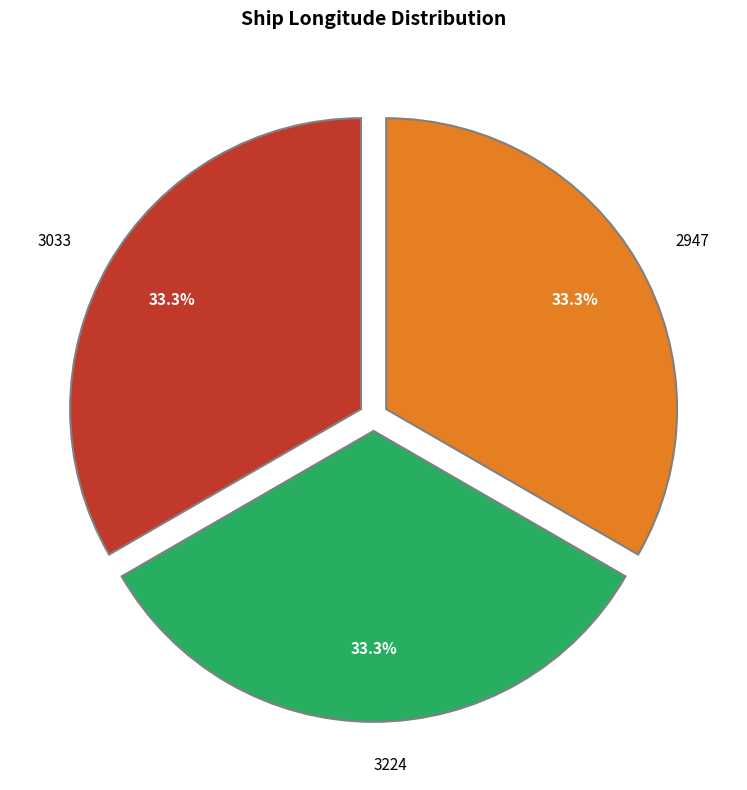

To the nearest percent, what percentage of the pie is 2947?

33%